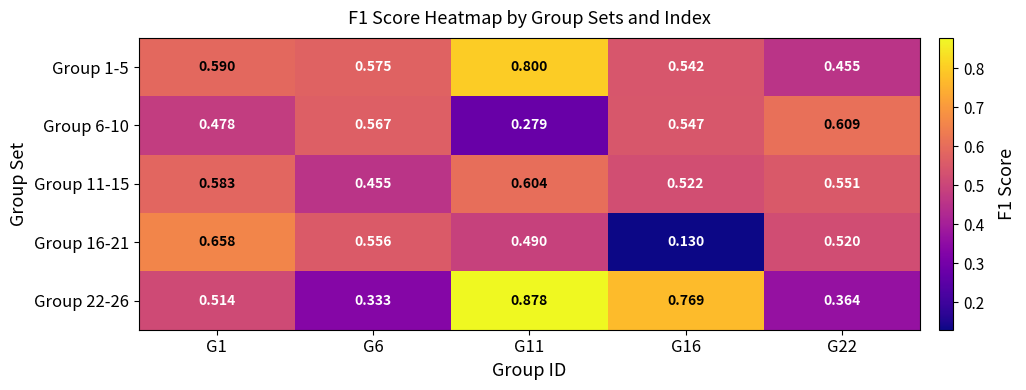

Which label corresponds to the smallest value in the chart?

G16